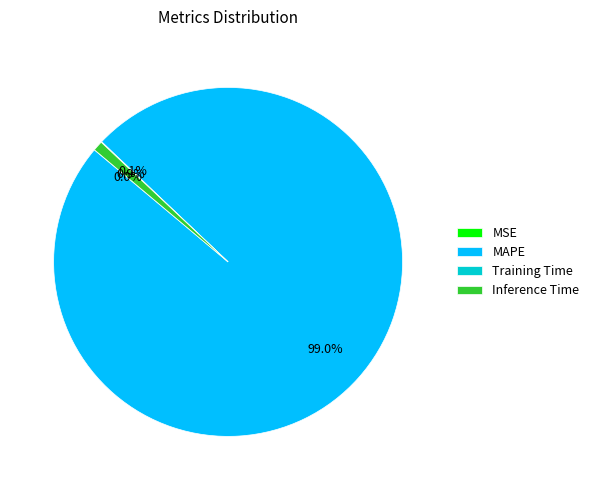

Does Inference Time account for over 50% of the chart?

No